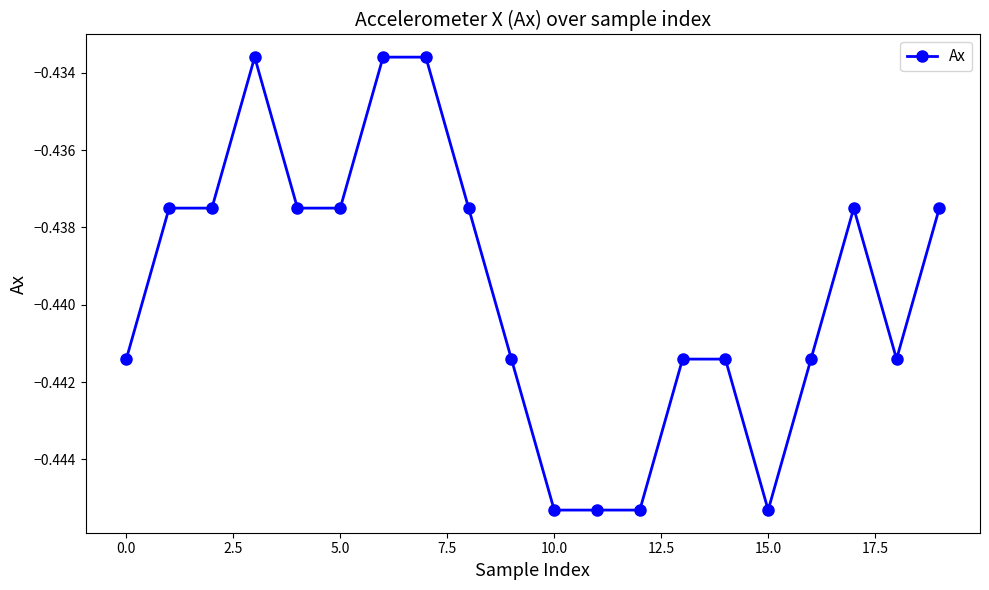

What is the sum of all values?

-8.8